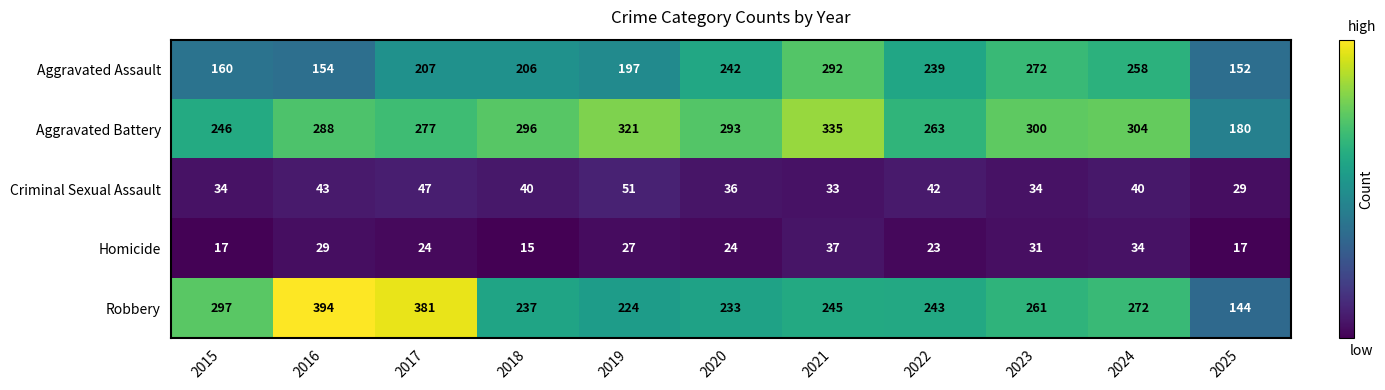

Which label corresponds to the largest value in the chart?

2016